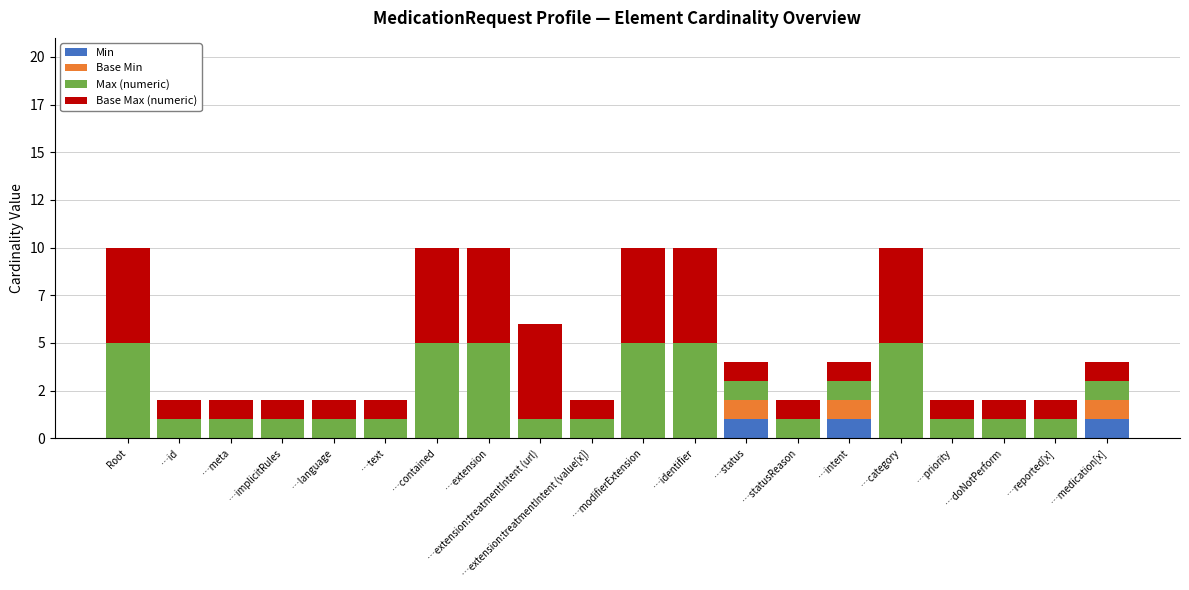

What are all the series names shown in the legend?

Min, Base Min, Max (numeric), Base Max (numeric)